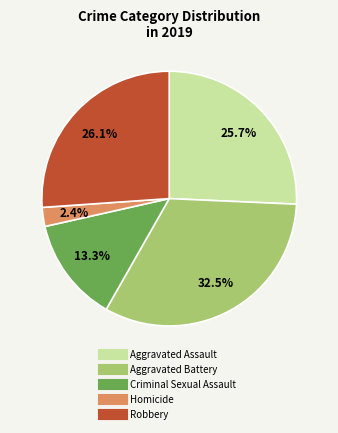

To the nearest percent, what is the difference between the largest and smallest slice percentages?

30%